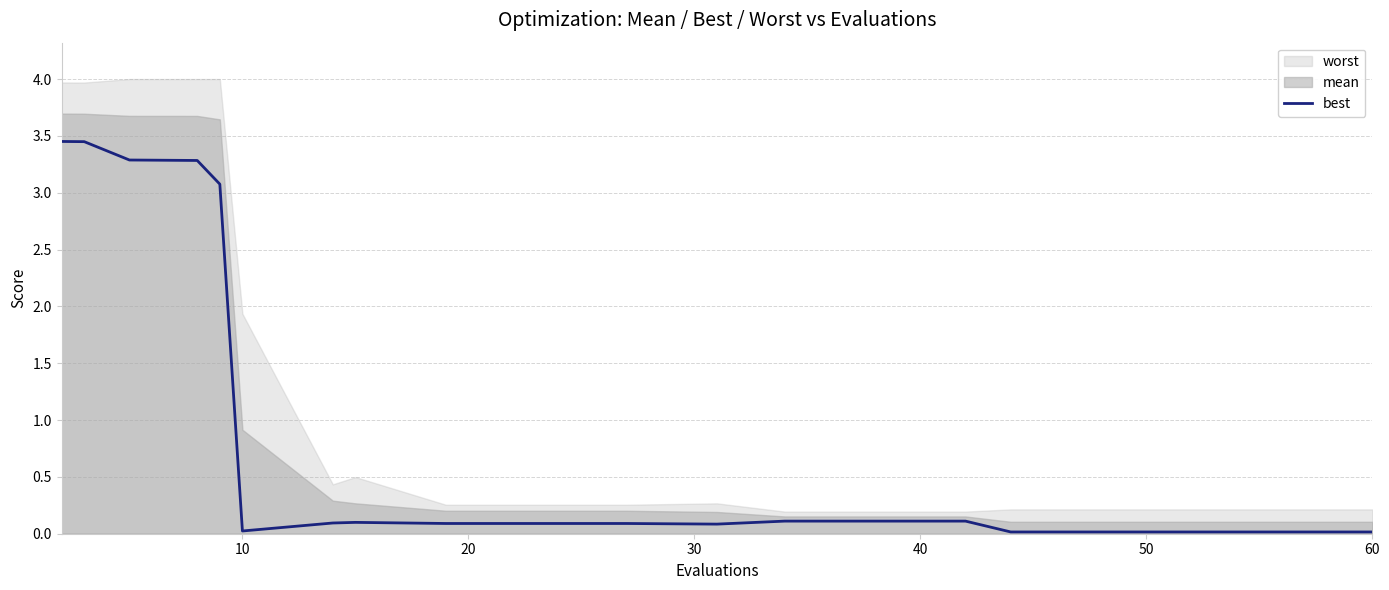

Is it true that the value at 15 is 0.0?

False